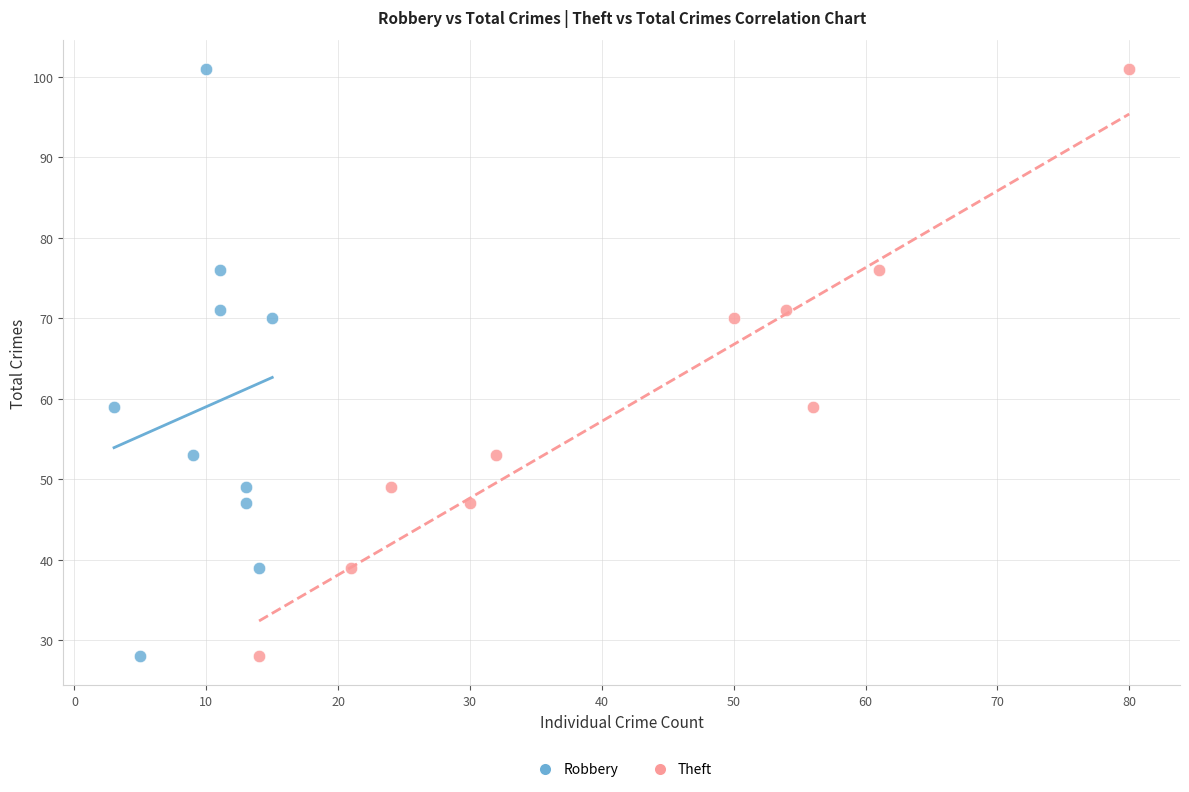

What are all the series names shown in the legend?

Robbery, Theft